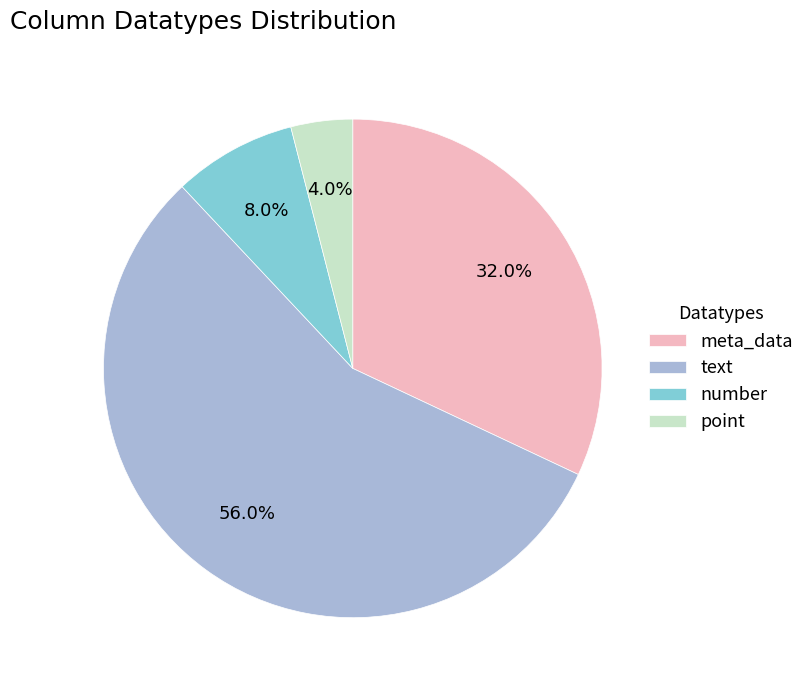

How many segments does this pie chart have?

4